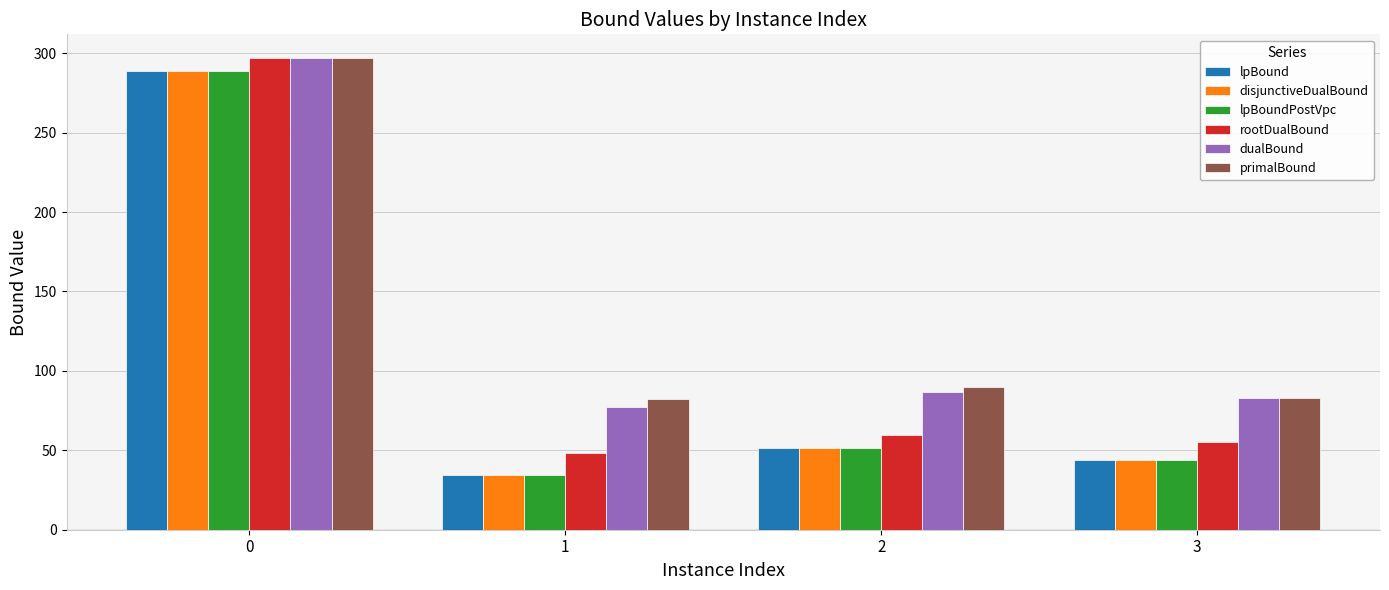

Is it true that dualBound equals 86.7 at 2?

True